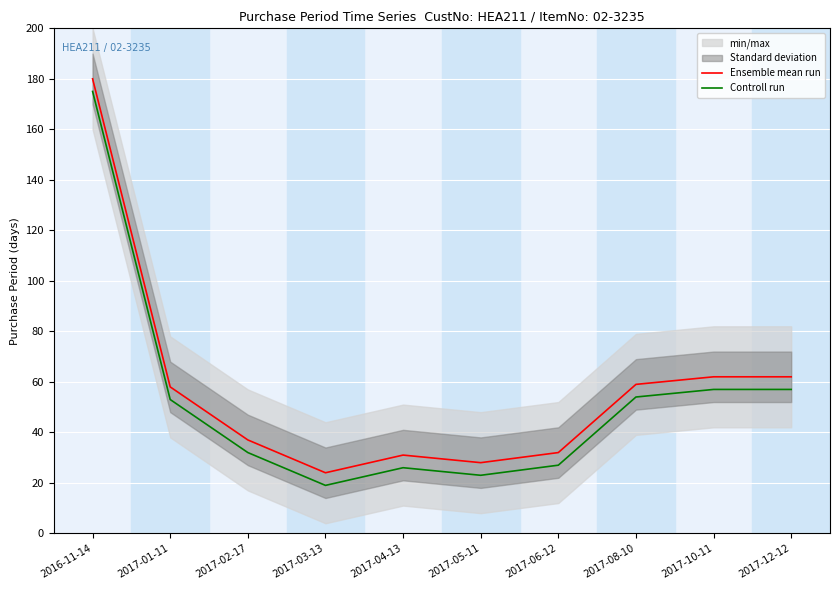

Where does the Ensemble mean run series first go above 58?

2016-11-14